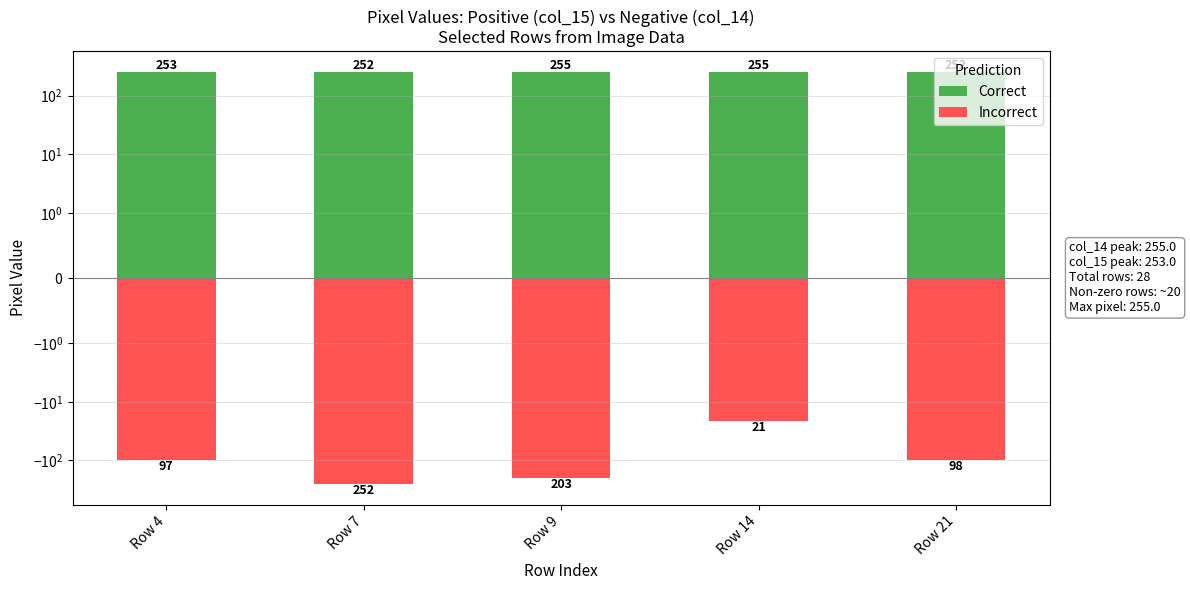

Between Row 14 and Row 21, which series saw the biggest shift?

Incorrect